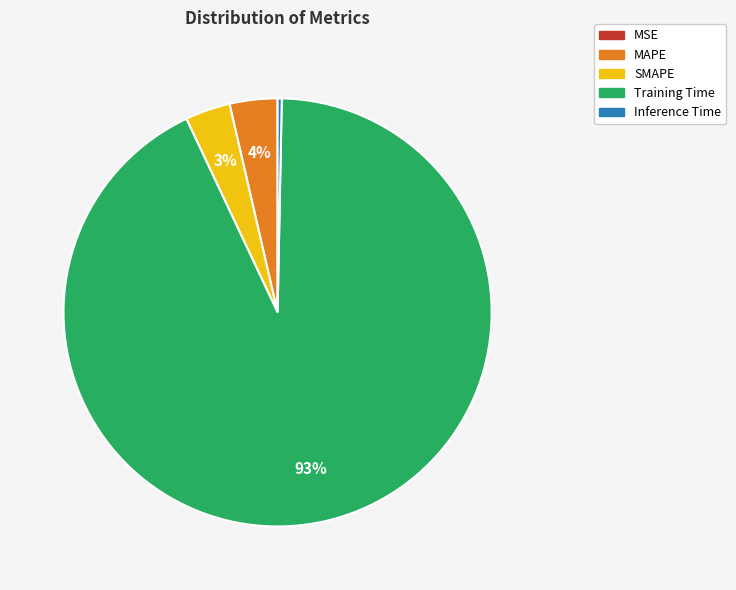

What percentage is the Training Time slice, to the nearest percent?

93%